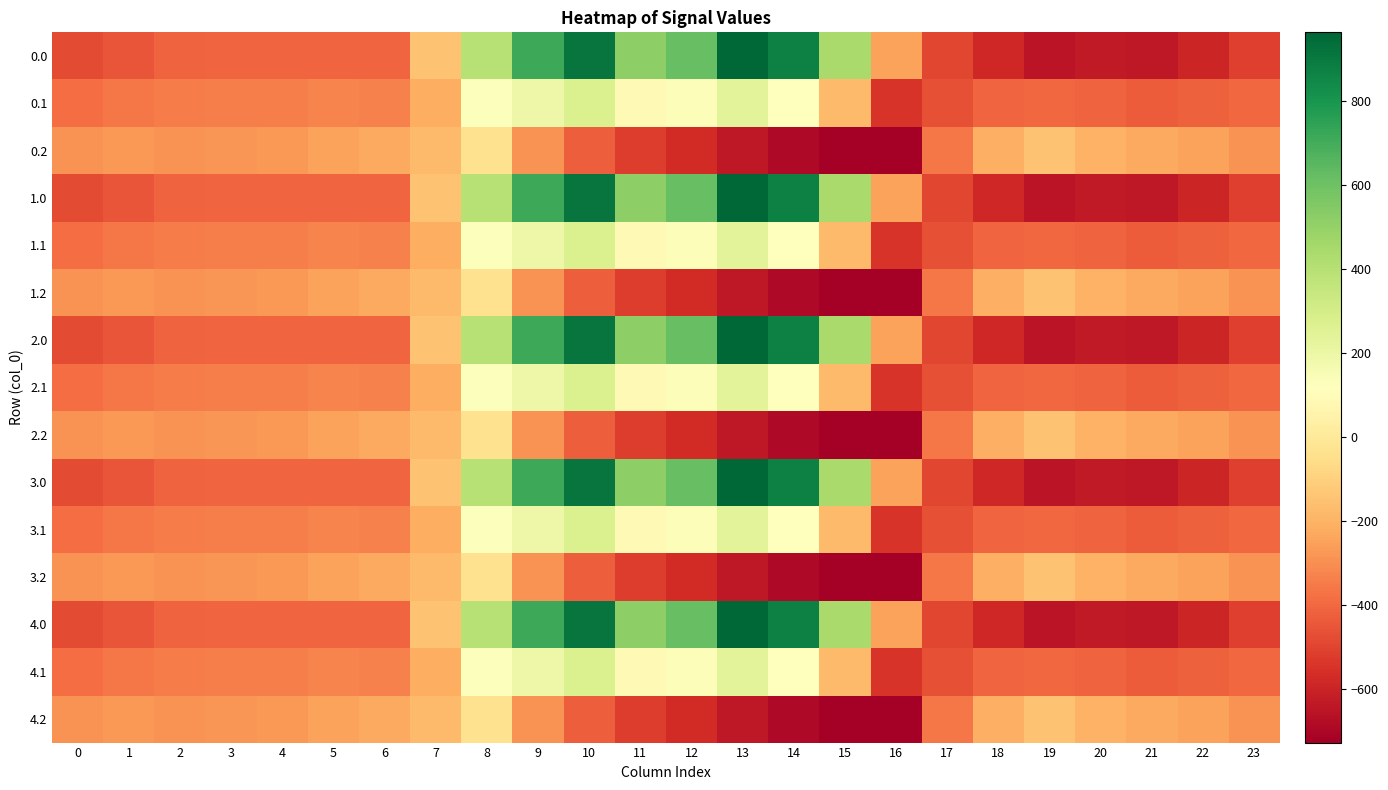

Which label corresponds to the smallest value in the chart?

16